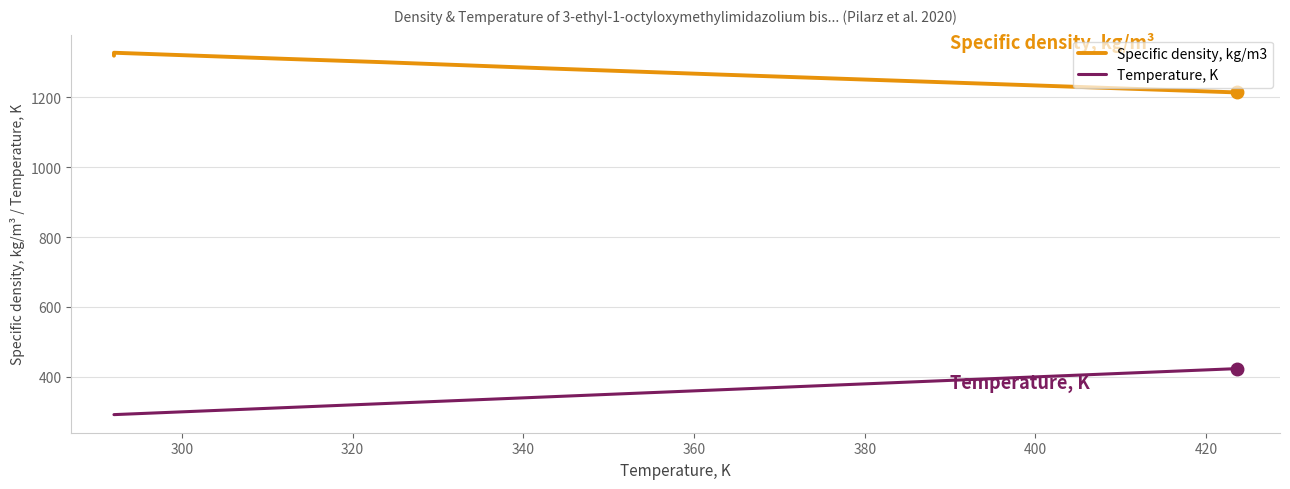

List the series in order of their peak value, lowest first.

Temperature, K, Specific density, kg/m3